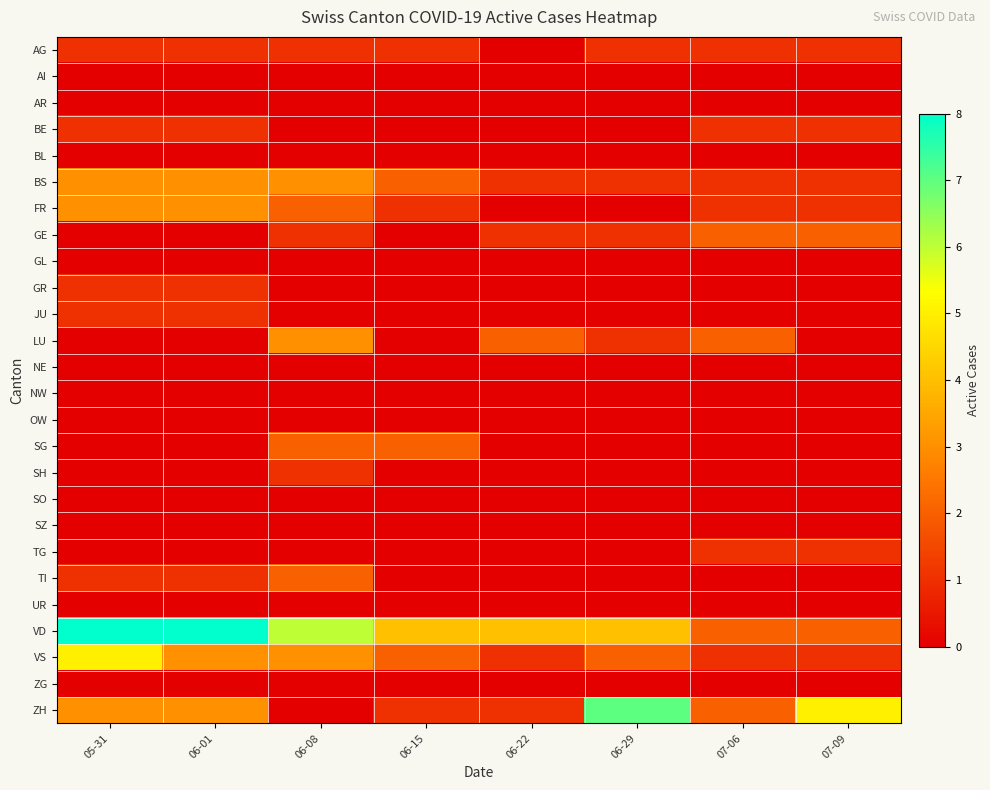

List the series in order of their peak value, lowest first.

AI, AR, BL, GL, NE, NW, OW, SO, SZ, UR, ZG, AG, BE, GR, JU, SH, TG, GE, SG, TI, BS, FR, LU, VS, ZH, VD